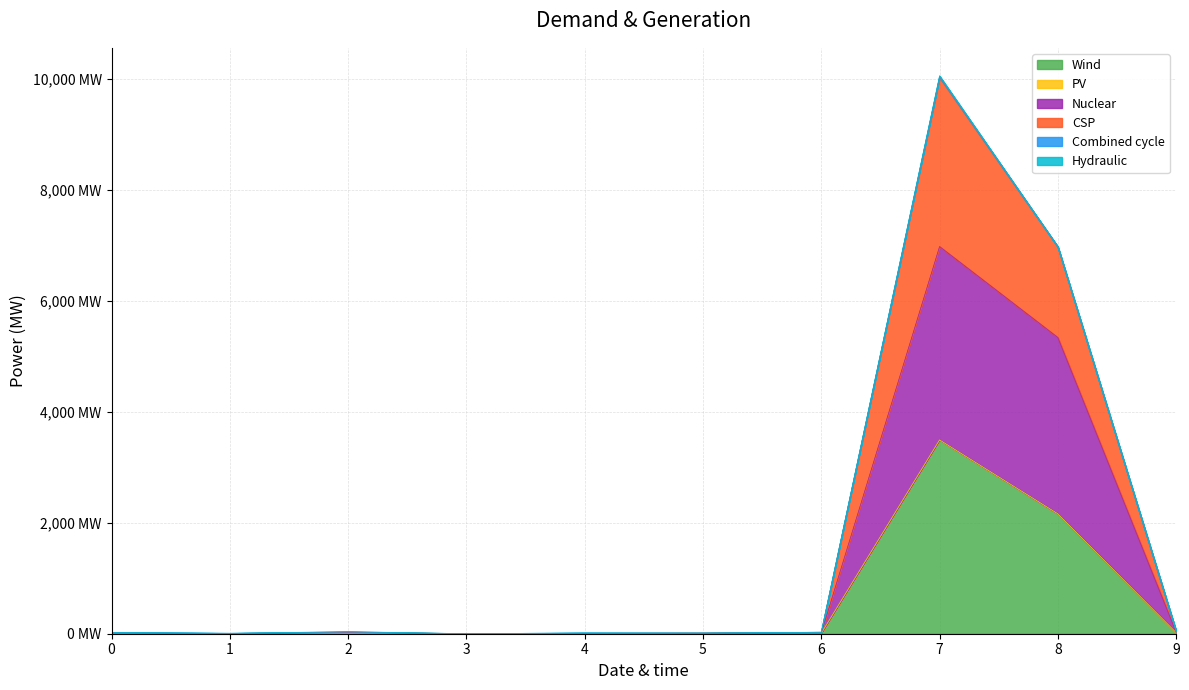

Does the chart have visible grid lines?

Yes